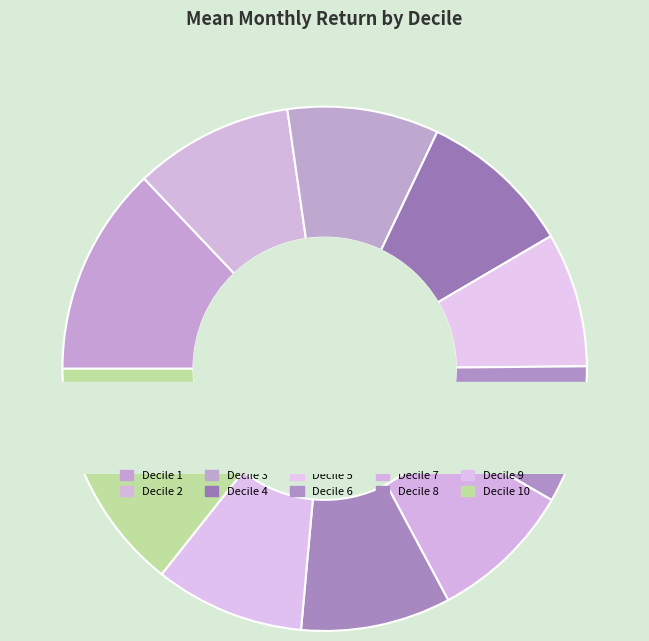

What percentage is NOT represented by Decile 4?

90.5%